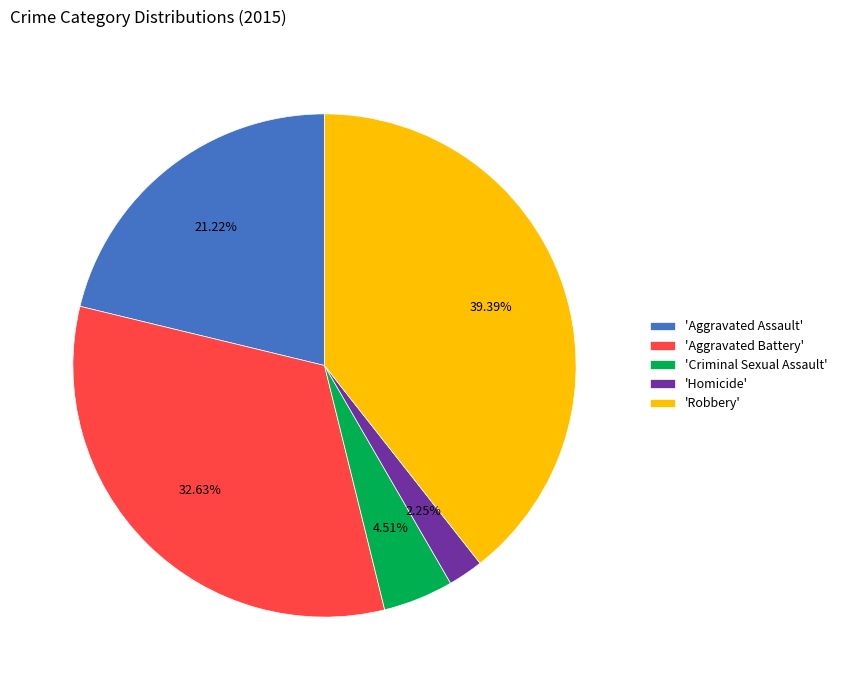

Which category has the smallest portion of the pie?

'Homicide'